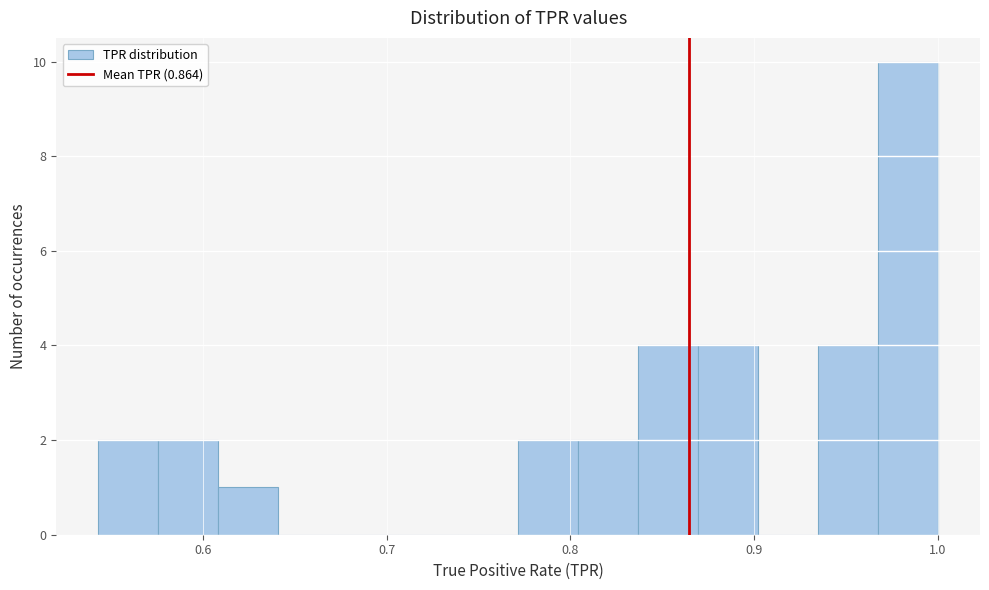

Read against the x-axis, roughly where is the centre of the tallest bar?

0.98